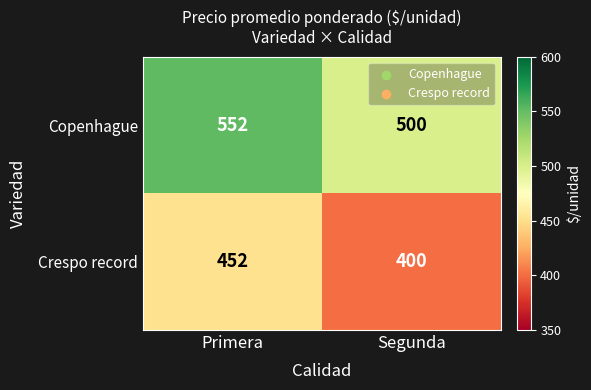

What is the spread (max minus min) of values at Primera?

100